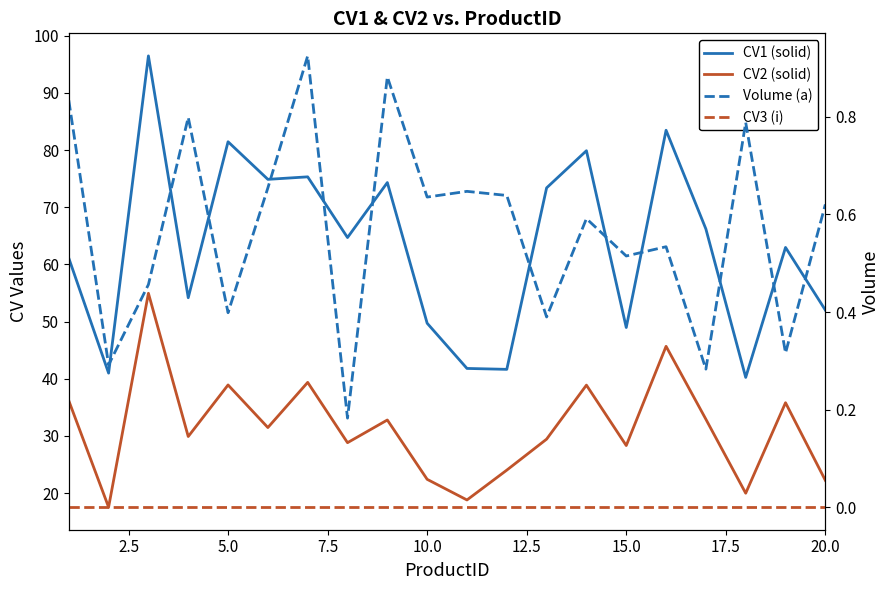

Rank the series at 2.5 from highest to lowest value.

CV1 (solid), CV2 (solid), Volume (a), CV3 (i)